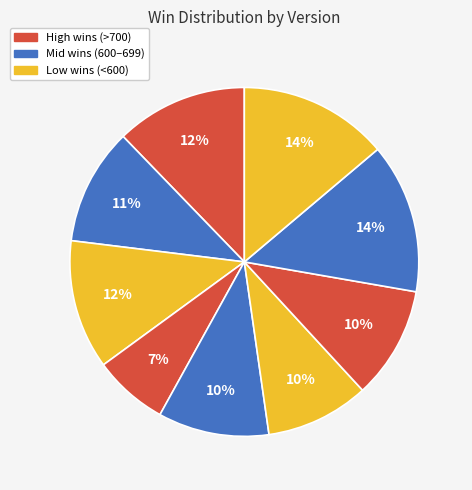

How many segments does this pie chart have?

9